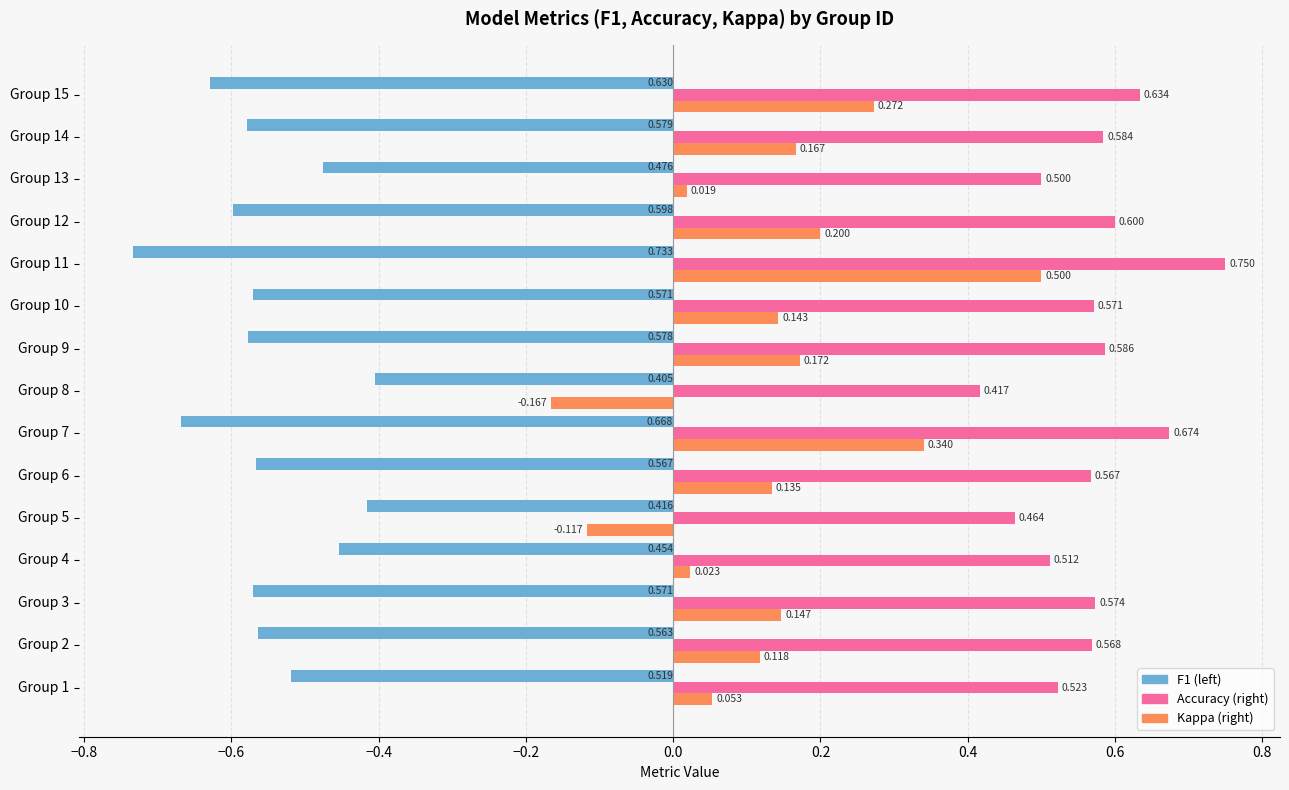

How many data points does each series have?

15